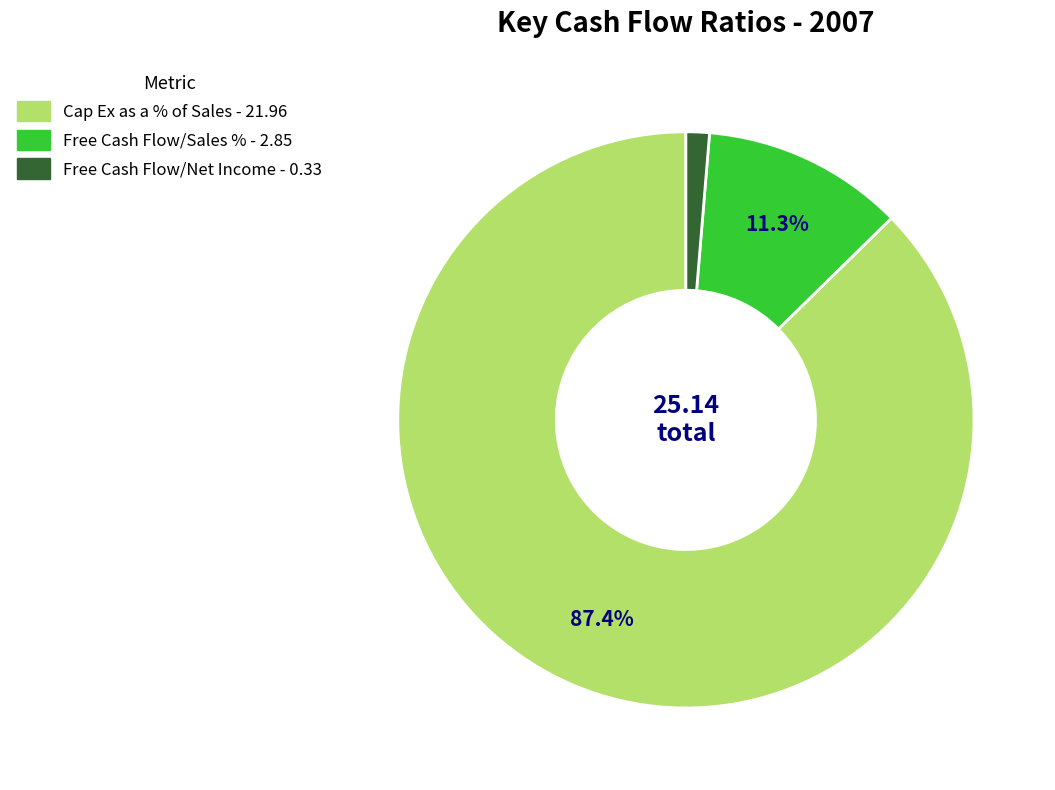

Rank the categories by value from lowest to highest.

Free Cash Flow/Net Income, Free Cash Flow/Sales %, Cap Ex as a % of Sales